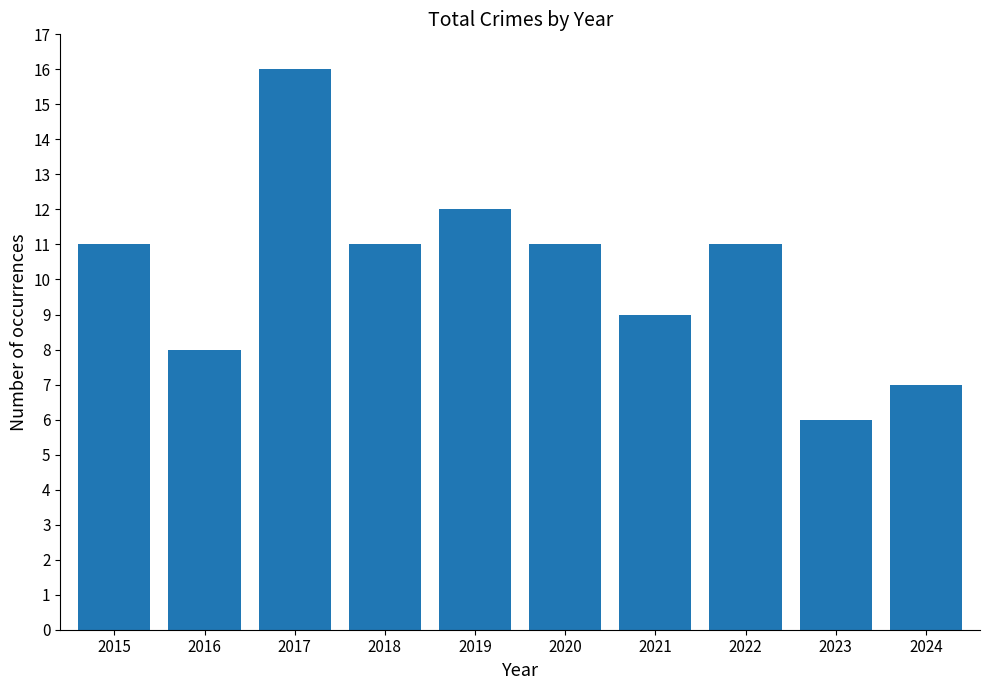

Is it true that the value at 2017 is 11?

False